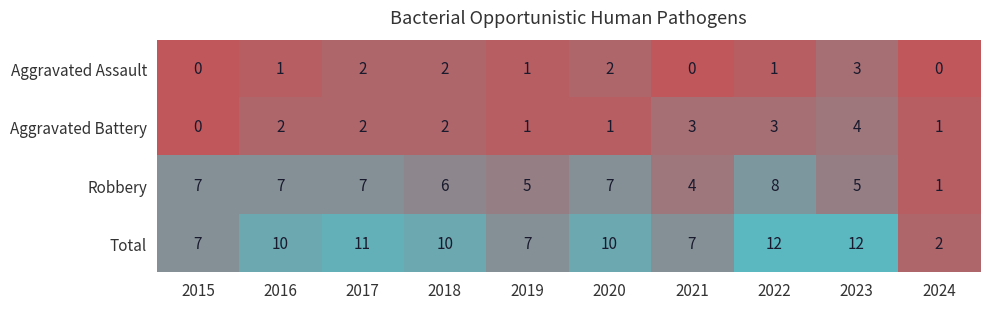

Which series has the largest total across all categories?

Total